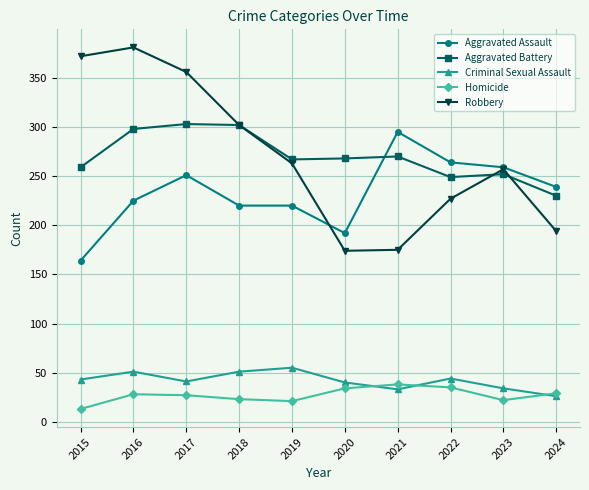

Which series has the largest range (max minus min)?

Robbery